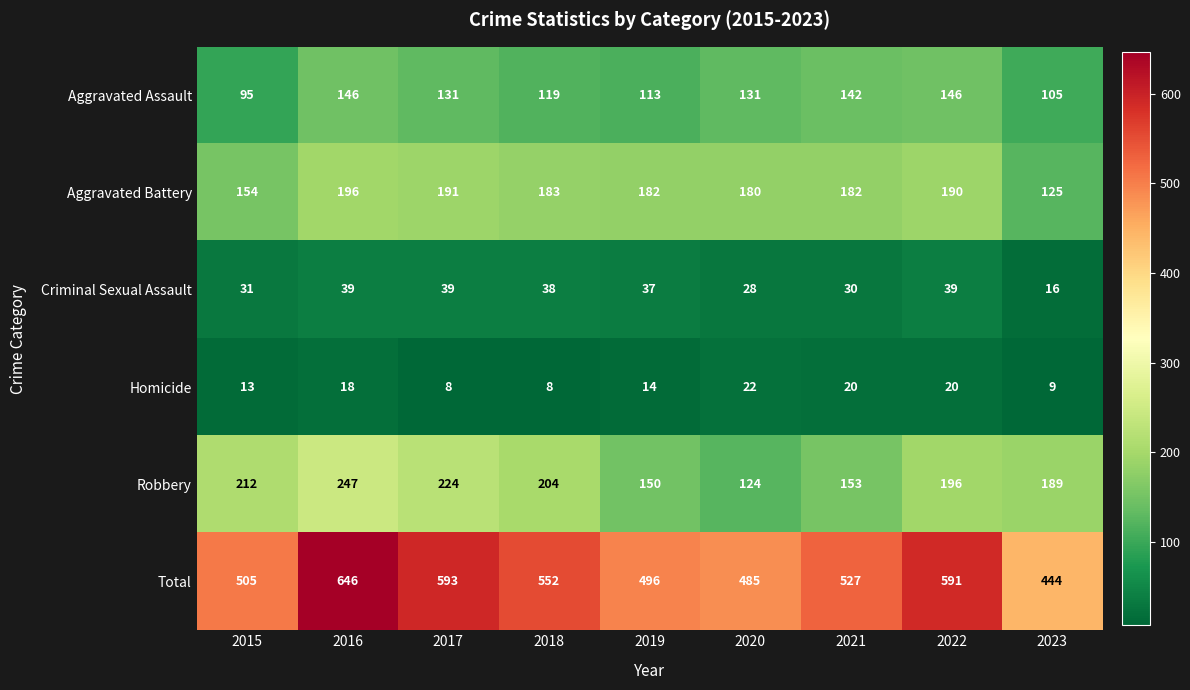

How many series are shown in this chart?

6